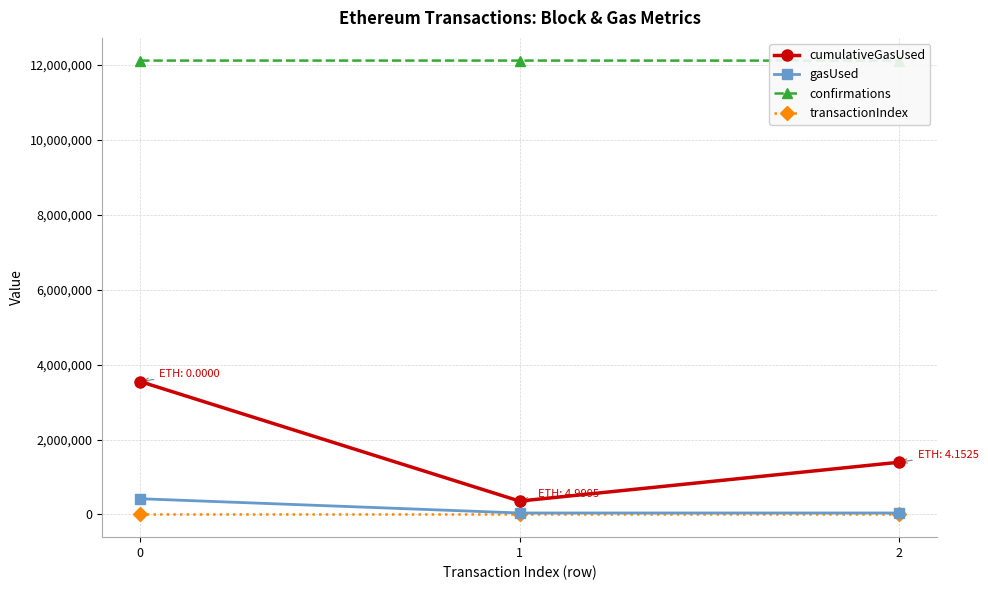

What value does the cumulativeGasUsed series have at 0?

3546468